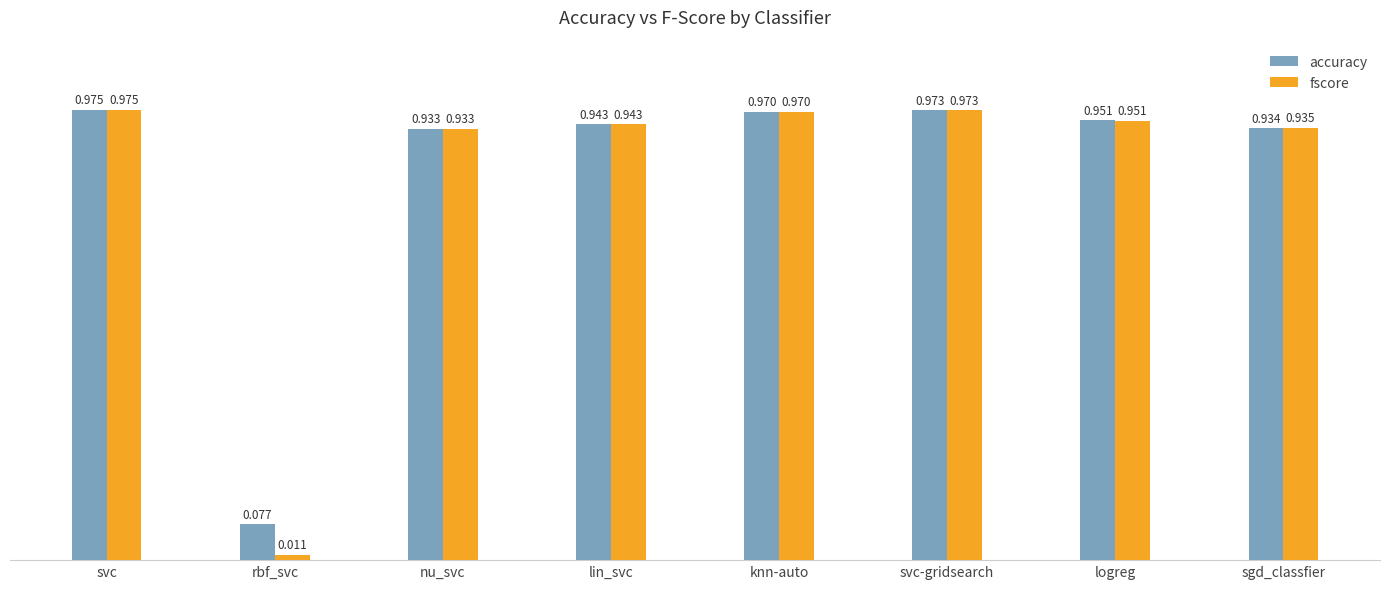

Rank the categories by fscore value from lowest to highest.

rbf_svc, nu_svc, sgd_classfier, lin_svc, logreg, knn-auto, svc-gridsearch, svc